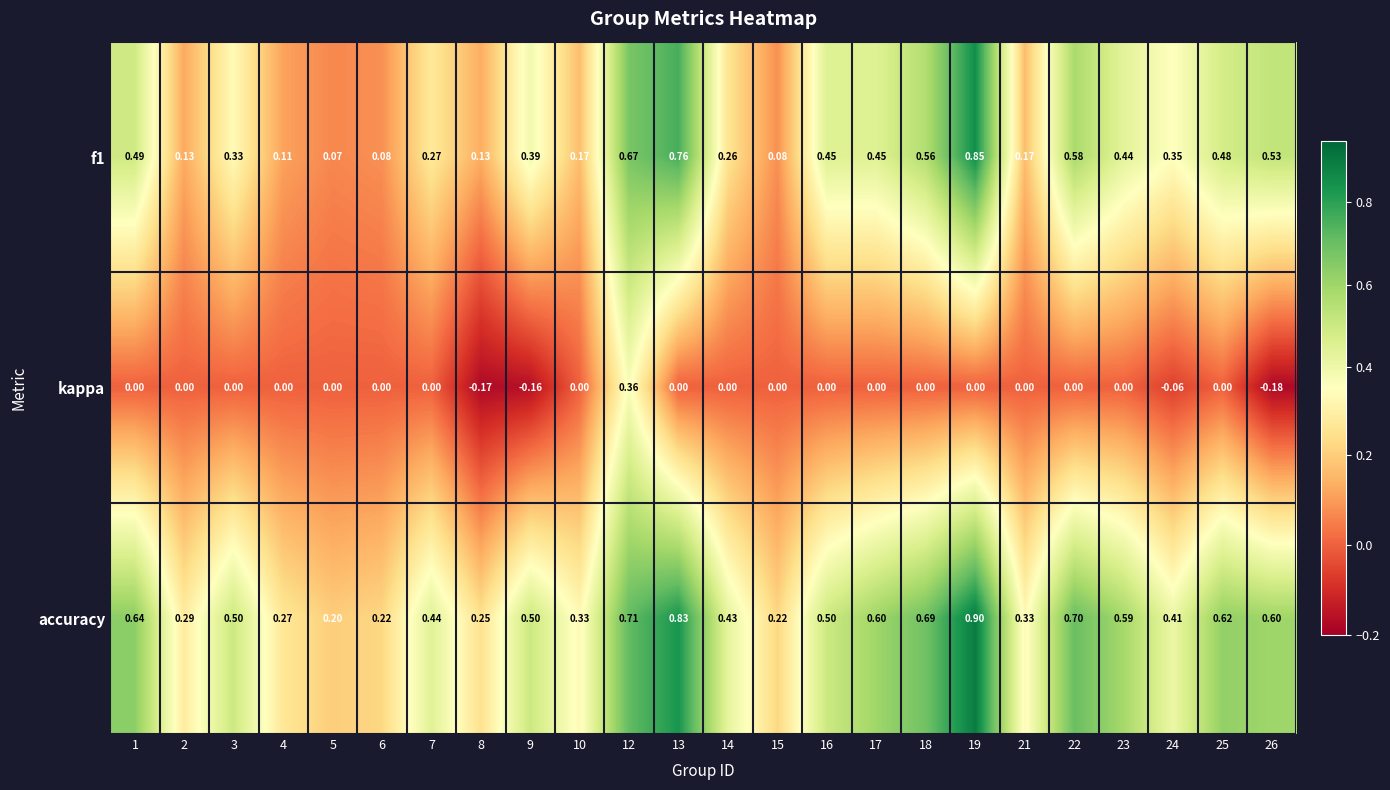

At which category is the sum across all series the highest?

19